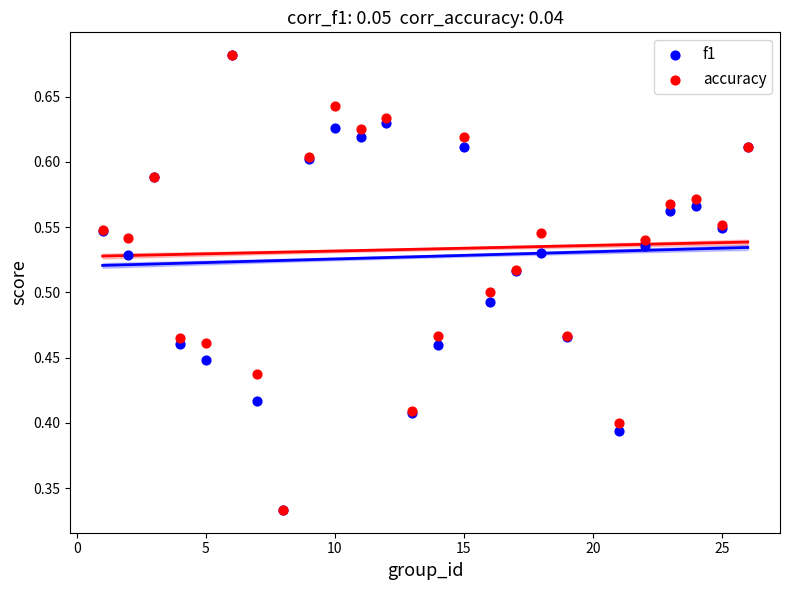

What are all the series names shown in the legend?

f1, accuracy